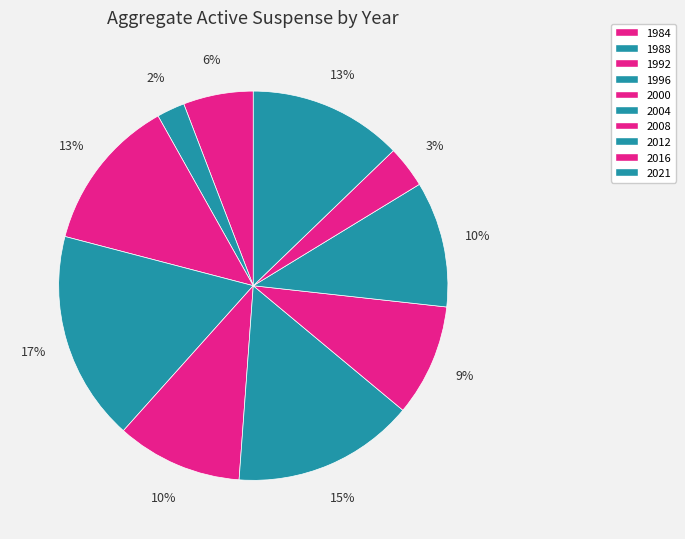

How many segments does this pie chart have?

10